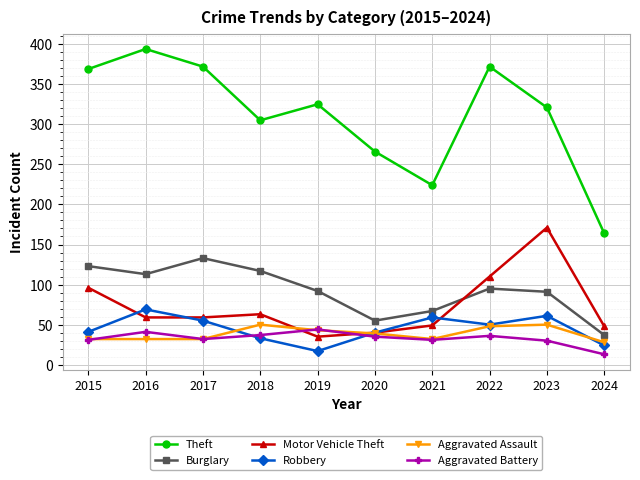

How many interior local peaks does the Burglary series have?

2